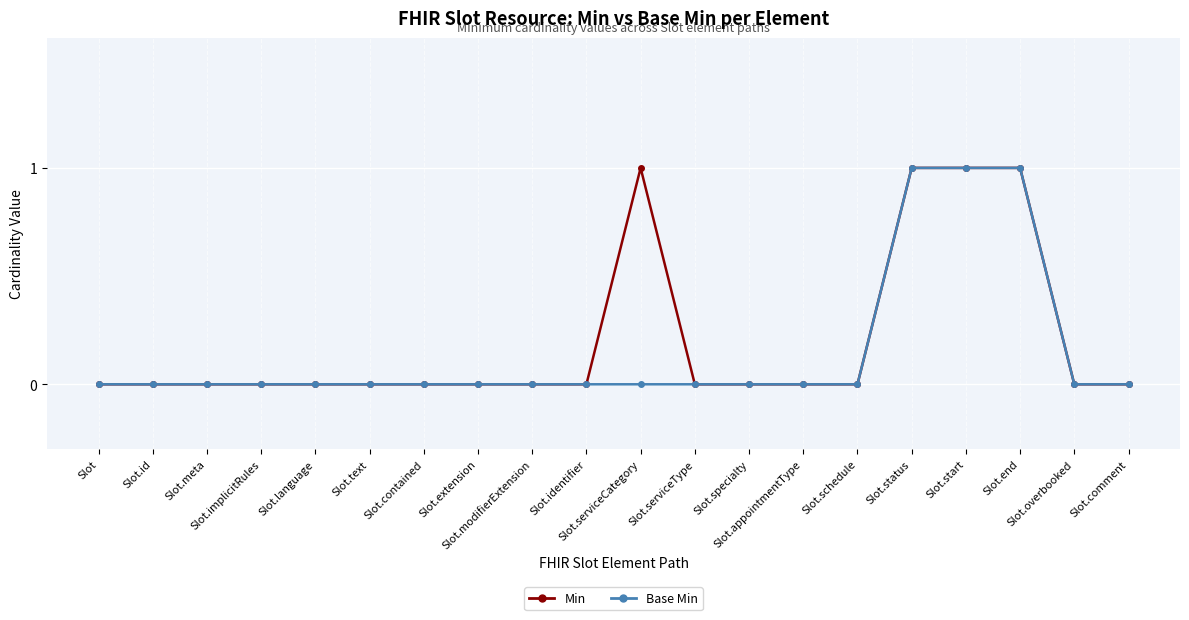

True or false: Base Min and Min cross at least once.

False